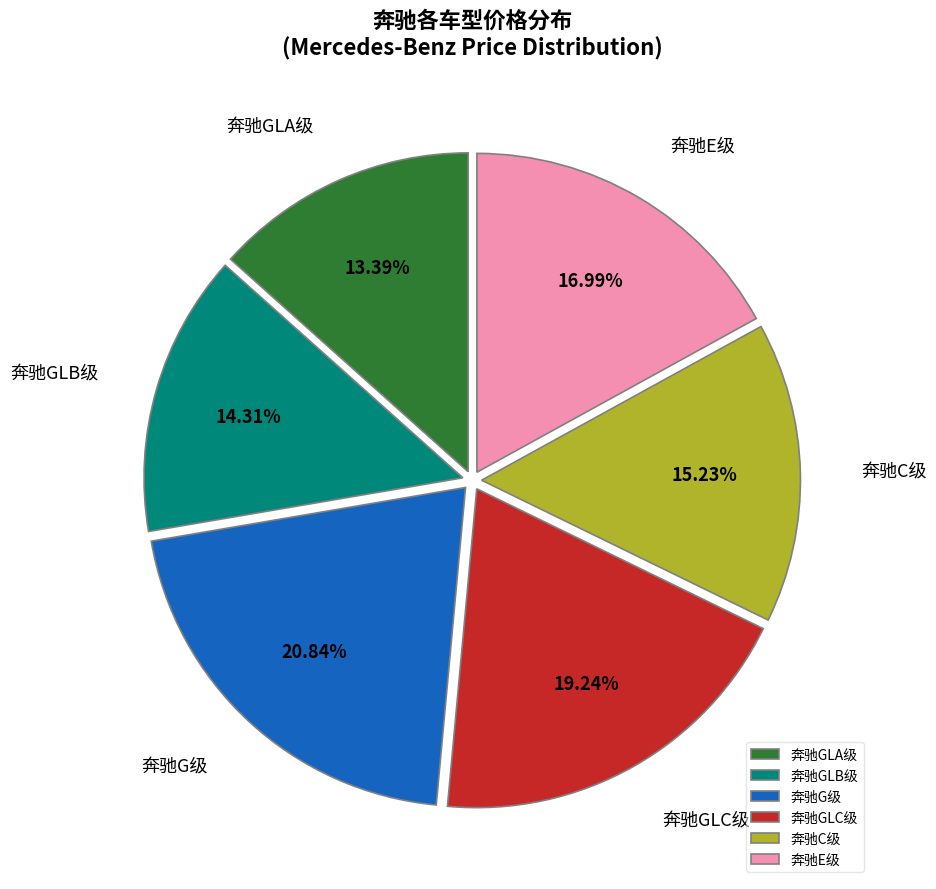

What percentage is the 奔驰GLA级 slice, to the nearest percent?

13%